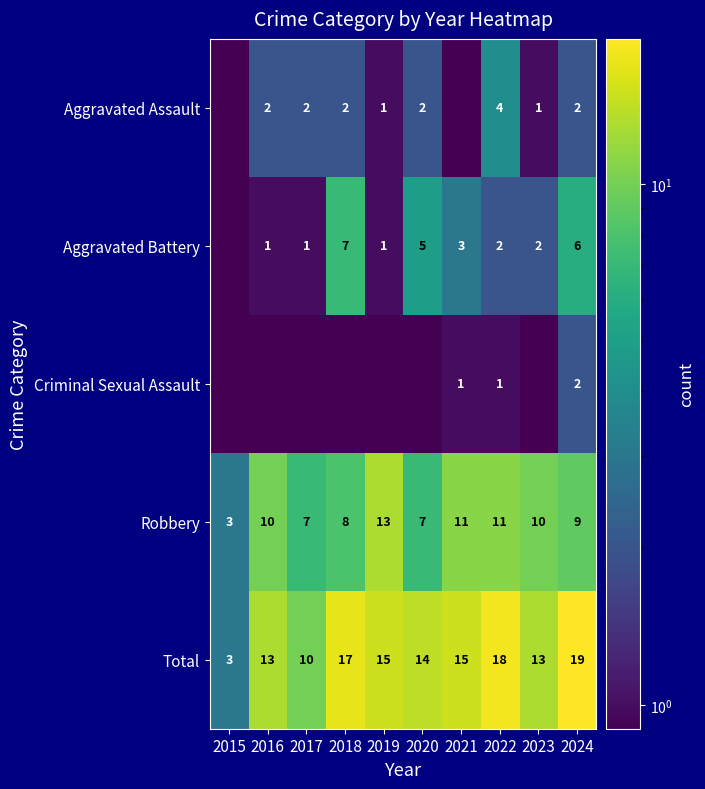

What is the difference between the second highest and minimum values in the Total series?

15.0